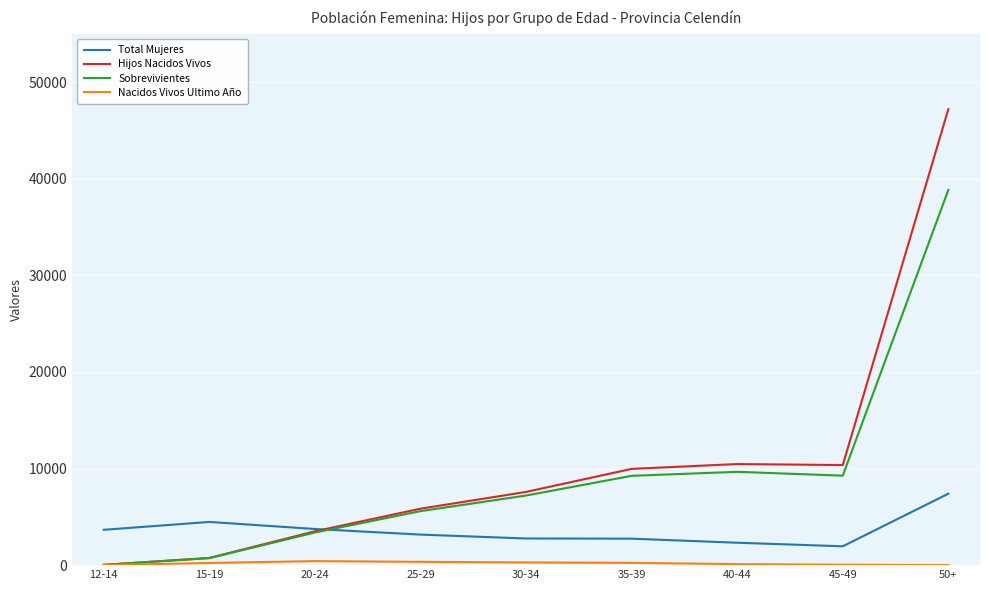

At which label is Hijos Nacidos Vivos closest to 23617?

40-44